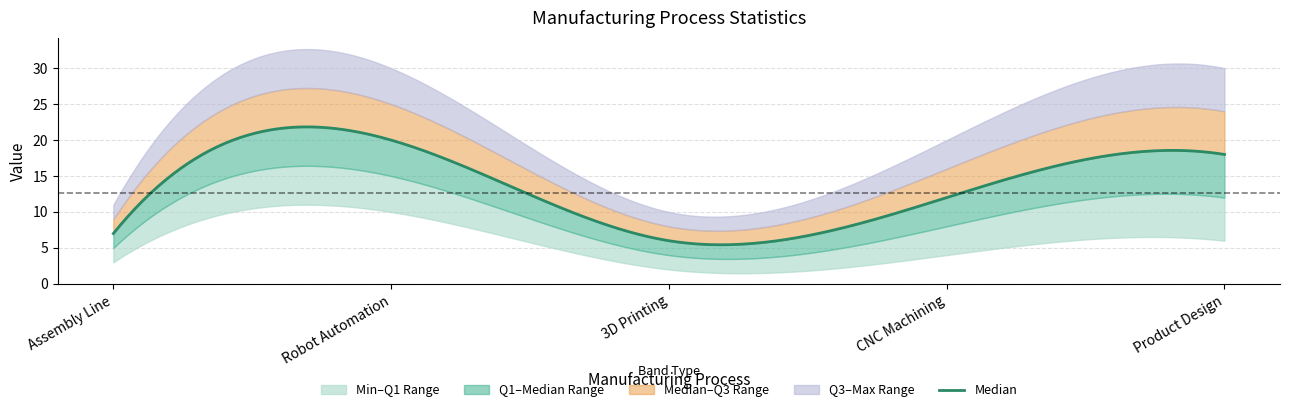

Is this an area chart (filled region under the line)?

No